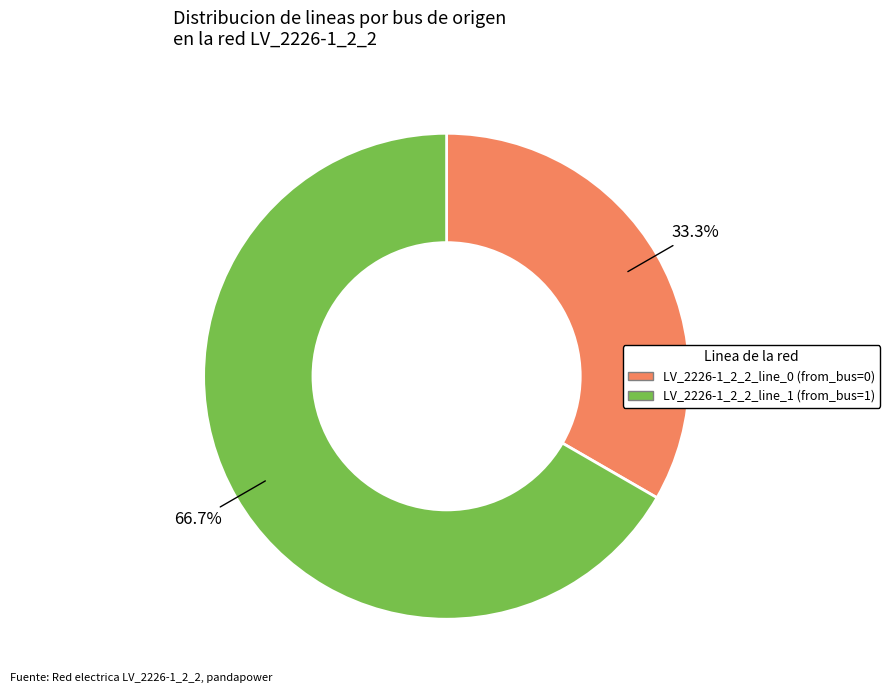

How many slices are in this pie chart?

2